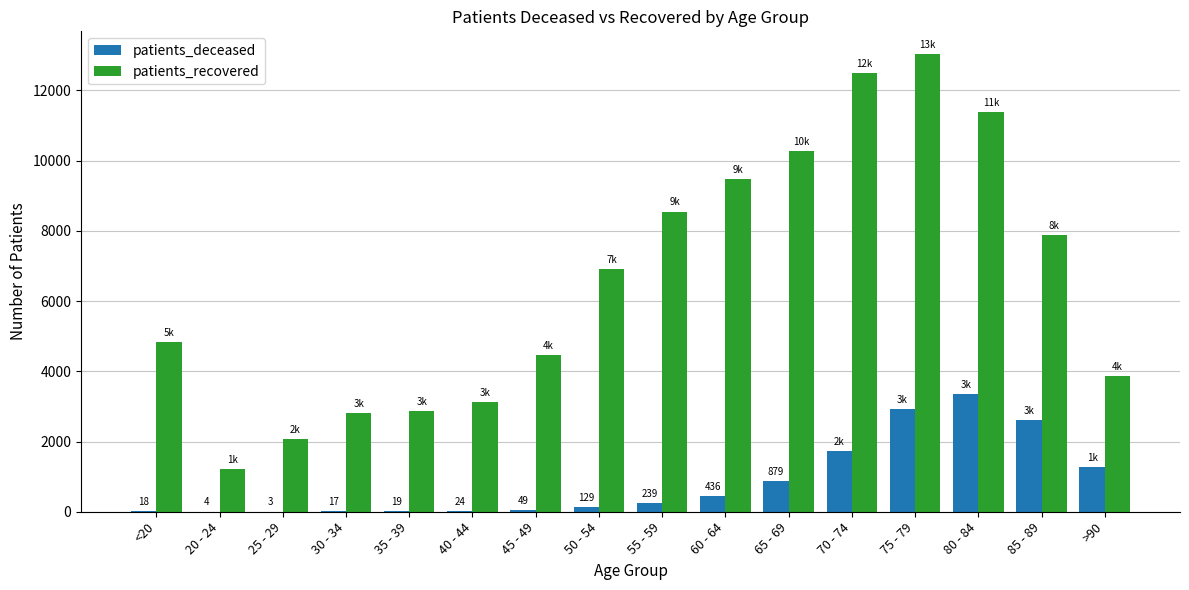

What is the total value across all series at 50 - 54?

7031